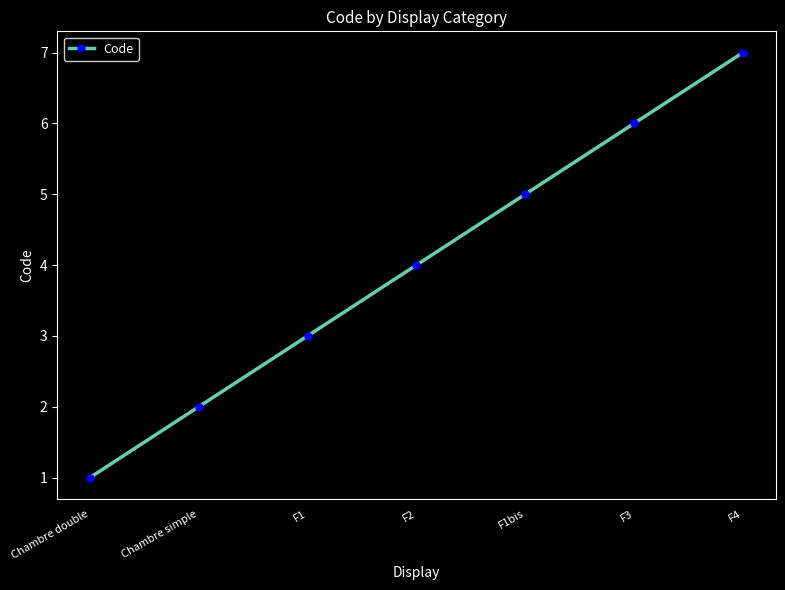

Reading right to left, extract all data points from this chart.

F4=7	F3=6	F1bis=5	F2=4	F1=3	Chambre simple=2	Chambre double=1